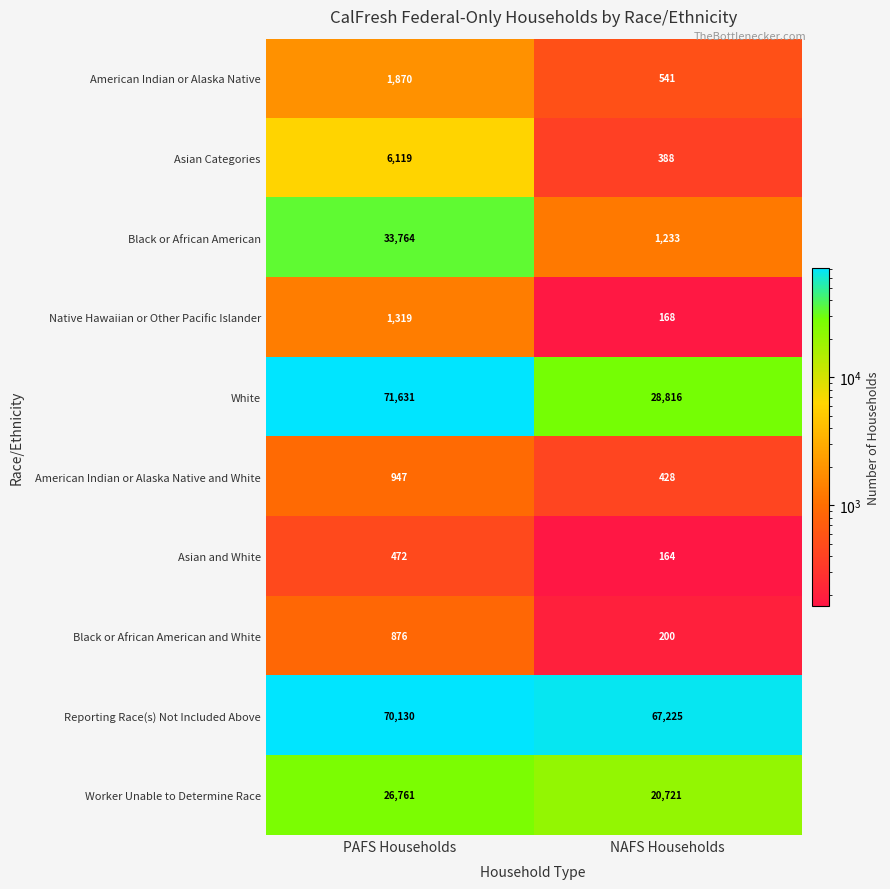

The Asian Categories series shows 8945 at PAFS Households. True or false?

False